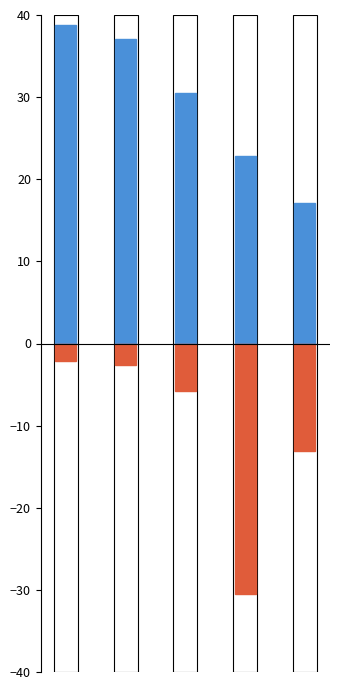

How many bars are there in total?

10